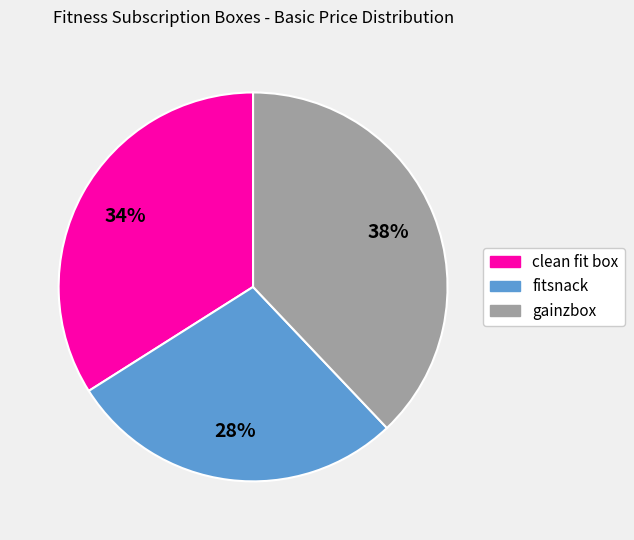

Count the number of slices in the pie.

3